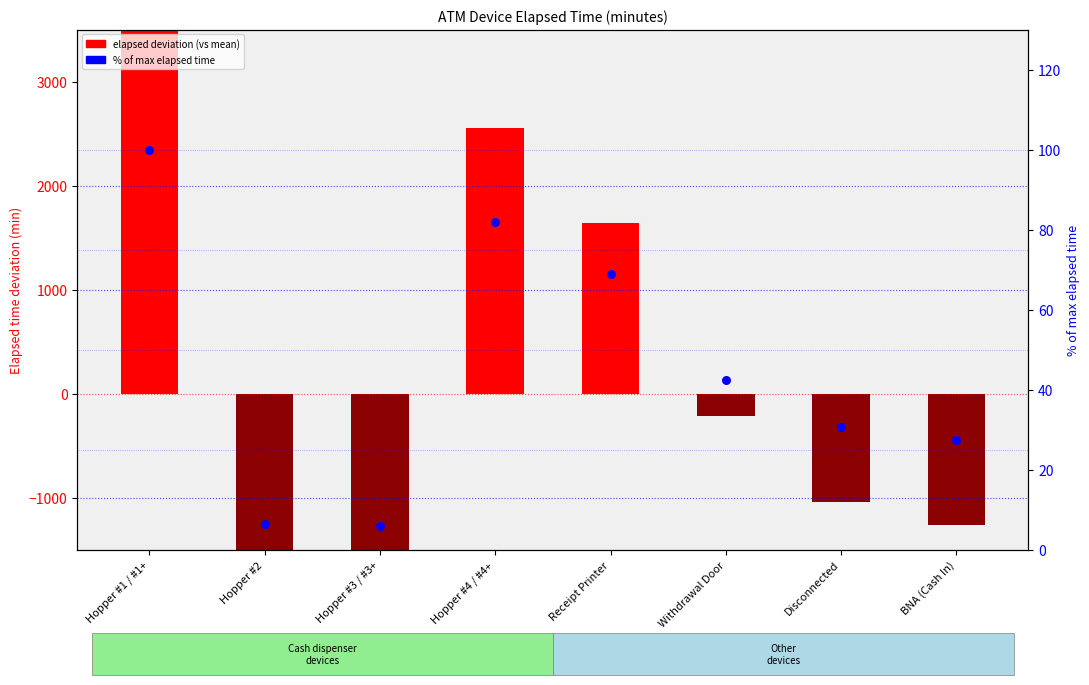

What are all the series names shown in the legend?

elapsed deviation (vs mean), % of max elapsed